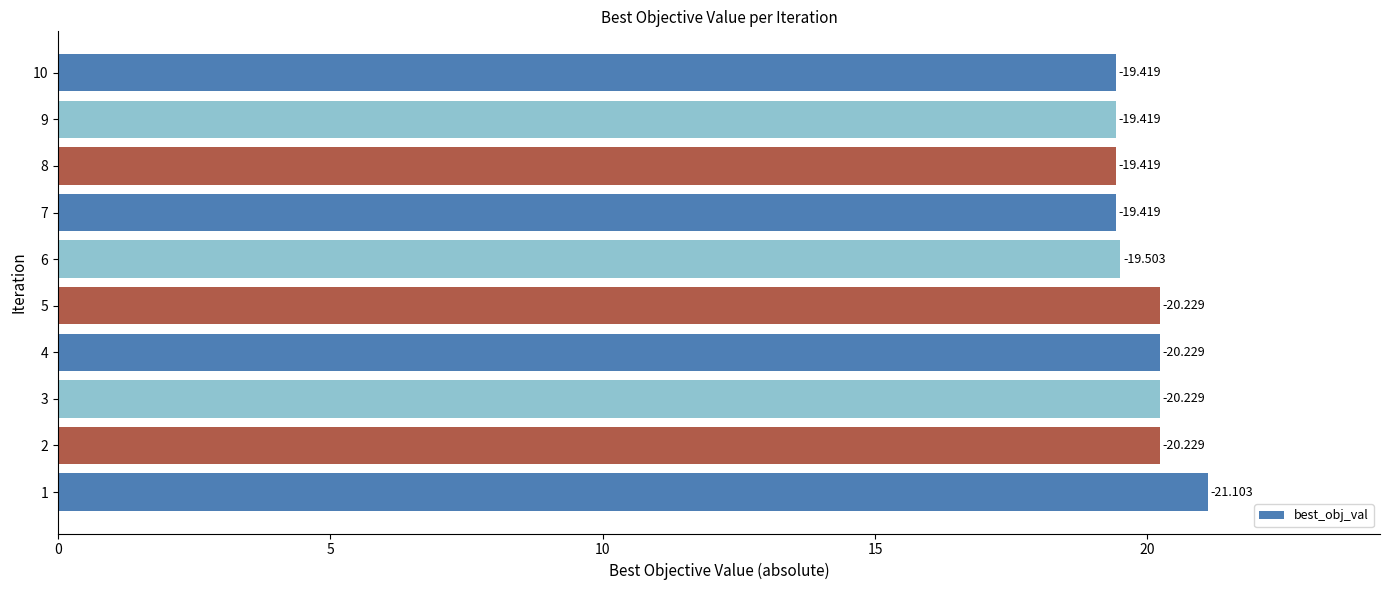

Does the chart contain any negative values?

No